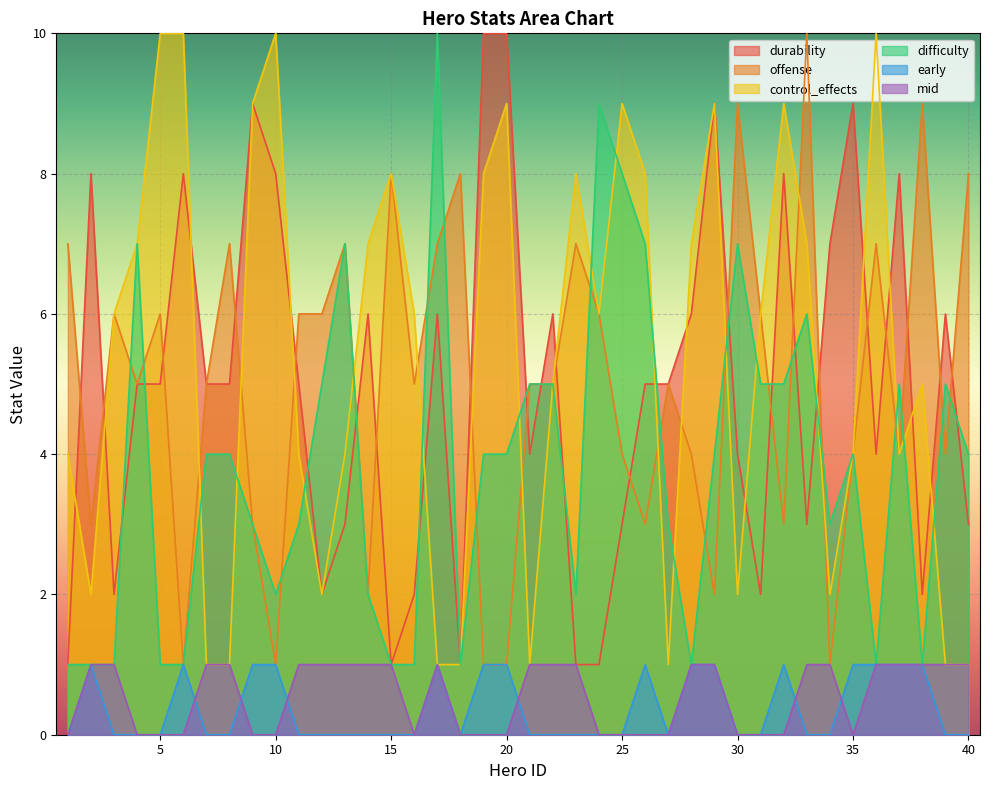

Which series has the widest spread of values?

durability